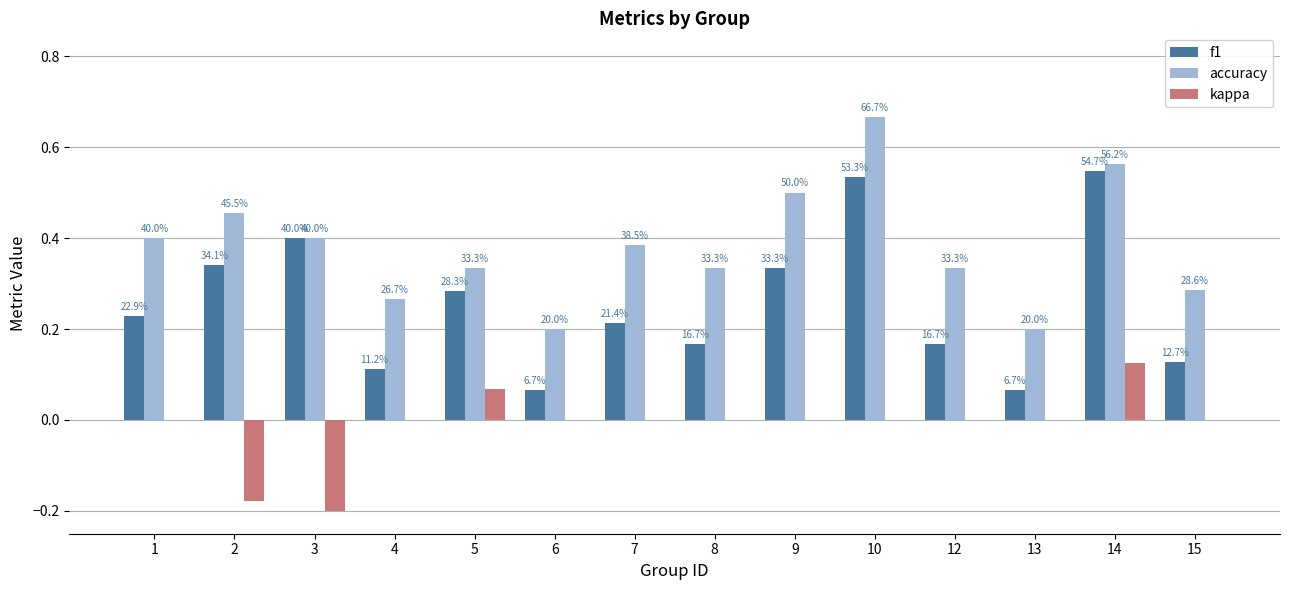

Reading left to right, list all the values displayed in this chart.

f1: 0.2	0.3	0.4	0.1	0.3	0.1	0.2	0.2	0.3	0.5	0.2	0.1	0.5	0.1
accuracy: 0.4	0.5	0.4	0.3	0.3	0.2	0.4	0.3	0.5	0.7	0.3	0.2	0.6	0.3
kappa: 0.0	-0.2	-0.2	0.0	0.1	0.0	0.0	0.0	0.0	0.0	0.0	0.0	0.1	0.0